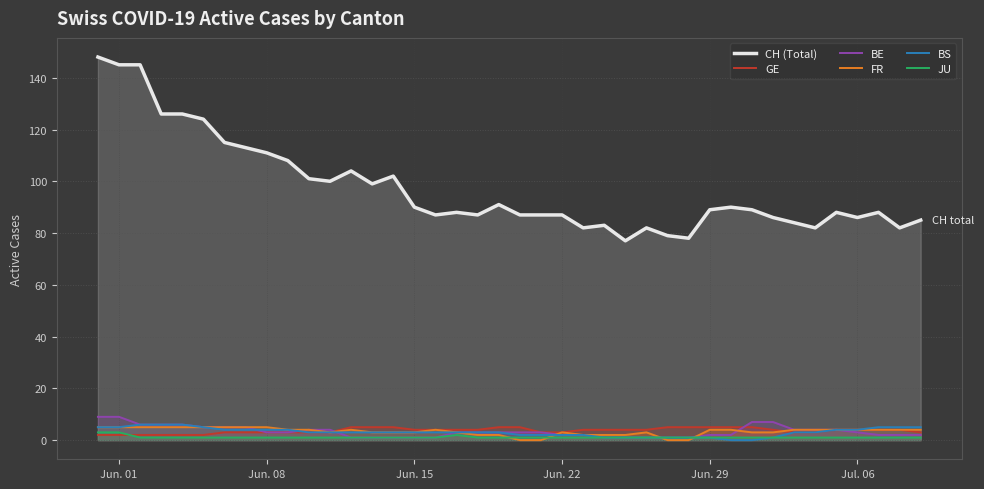

What is the value of the CH (Total) point at the 36th from the left?

88